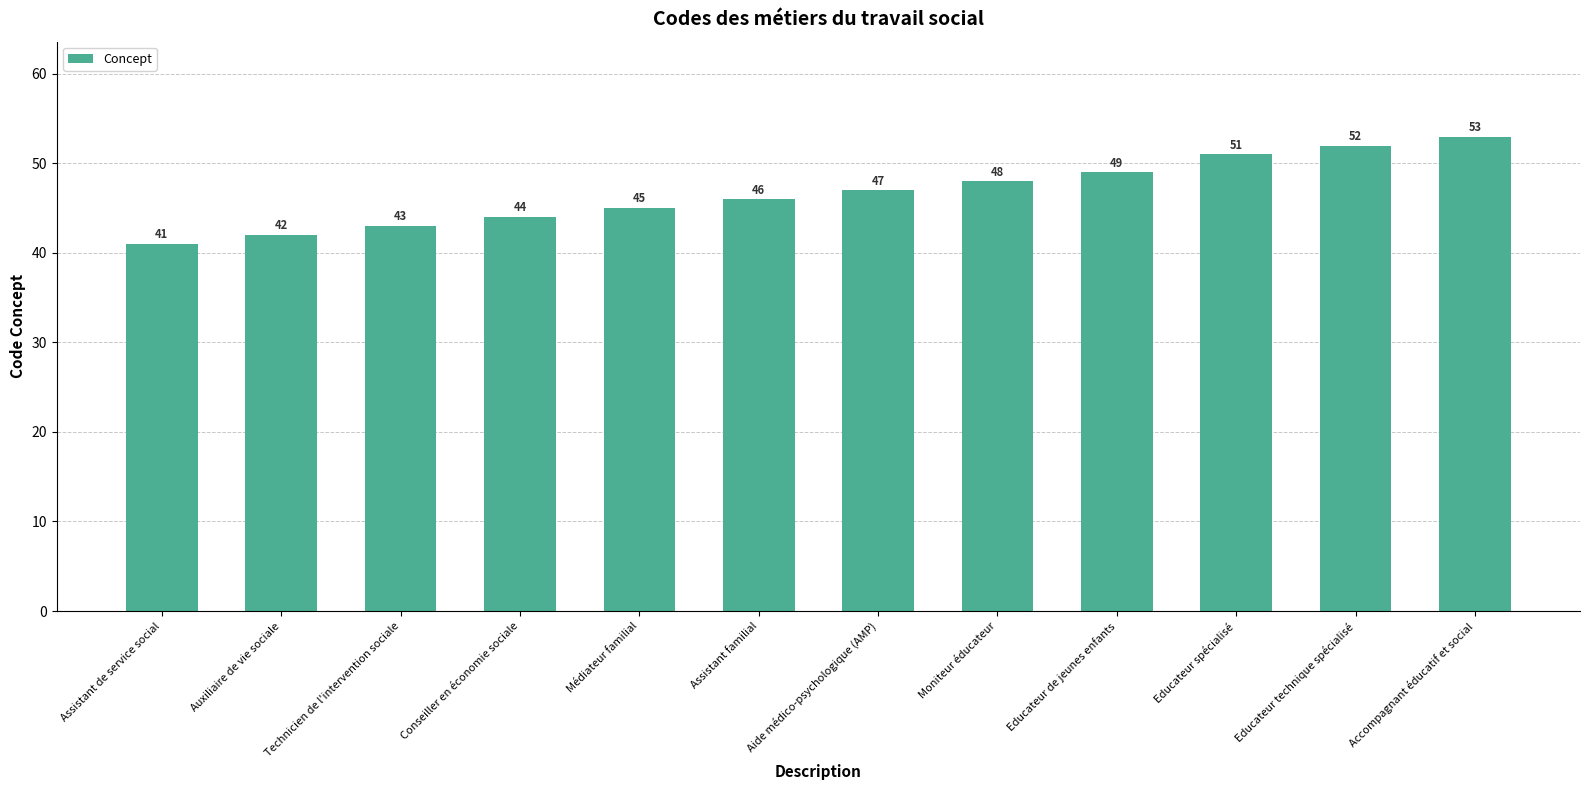

Reading right to left, list all the values displayed in this chart.

Accompagnant éducatif et social=53	Educateur technique spécialisé=52	Educateur spécialisé=51	Educateur de jeunes enfants=49	Moniteur éducateur=48	Aide médico-psychologique (AMP)=47	Assistant familial=46	Médiateur familial=45	Conseiller en économie sociale=44	Technicien de l'intervention sociale=43	Auxiliaire de vie sociale=42	Assistant de service social=41